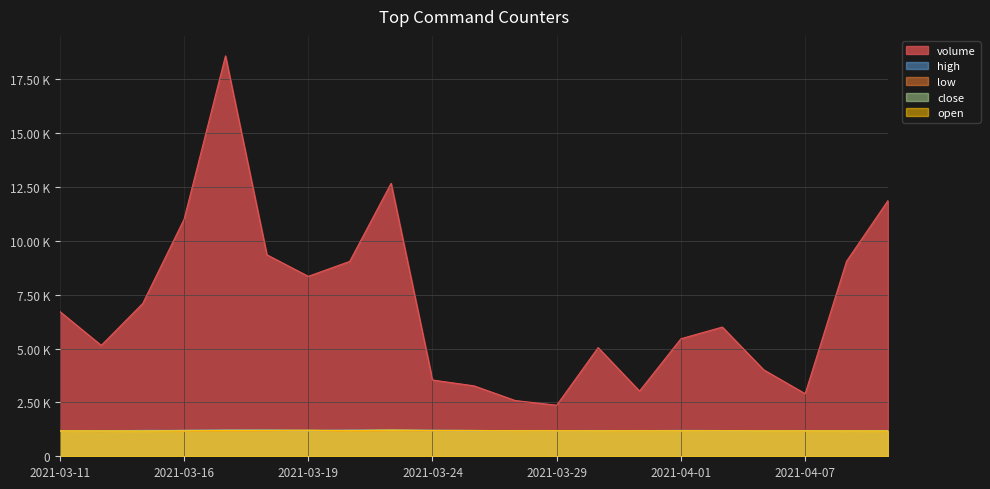

At which category is the sum across all series the highest?

2021-03-17